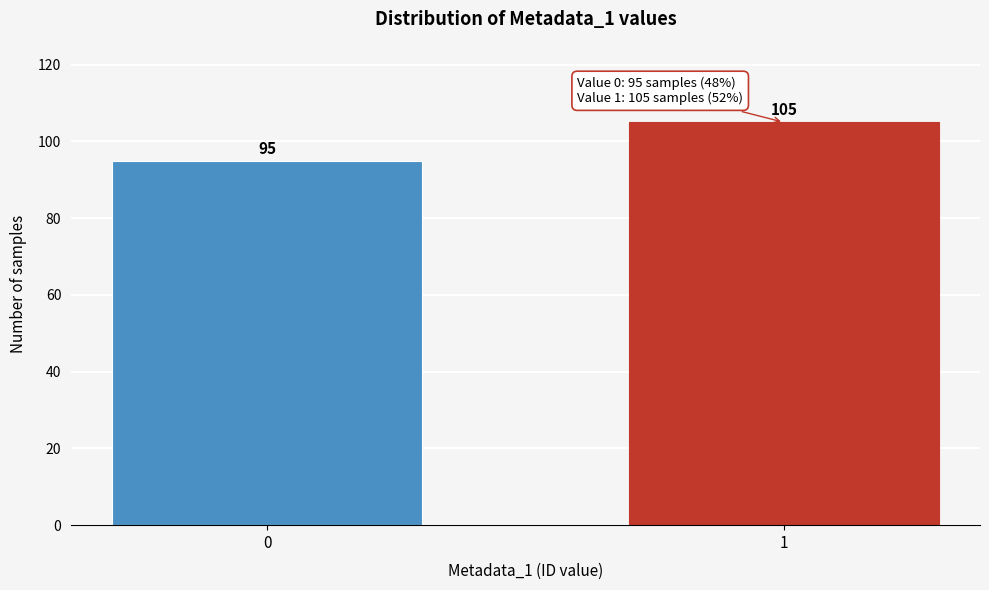

Reading right to left, list all the values displayed in this chart.

1=105	0=95